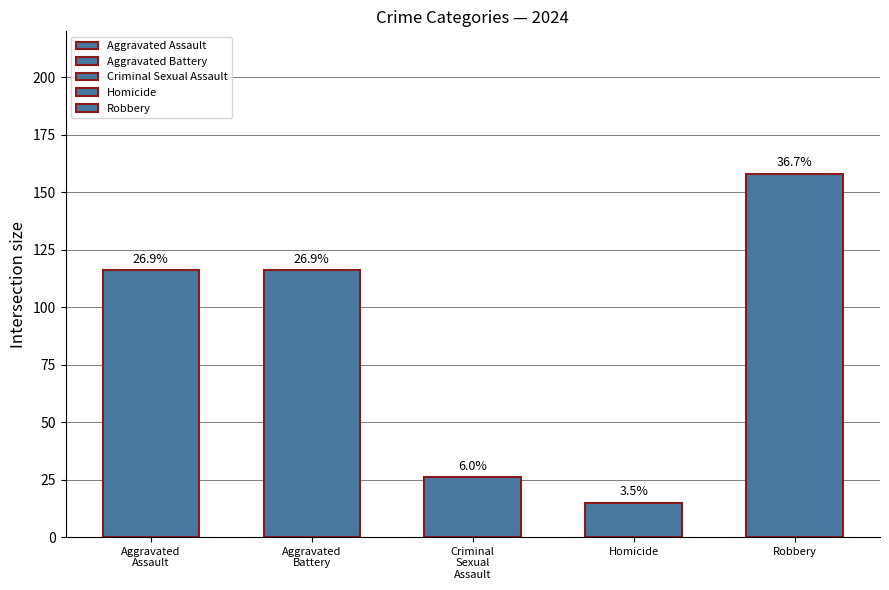

Which series has the largest total across all categories?

Robbery